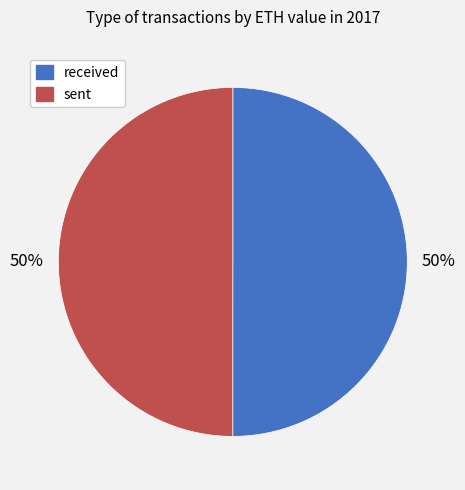

To the nearest percent, what percentage of the pie is received?

50%